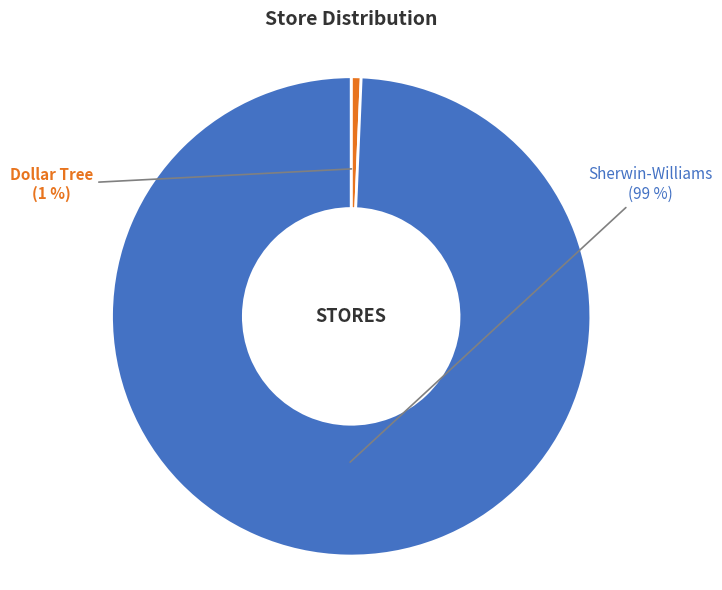

What is the majority slice?

Sherwin-Williams